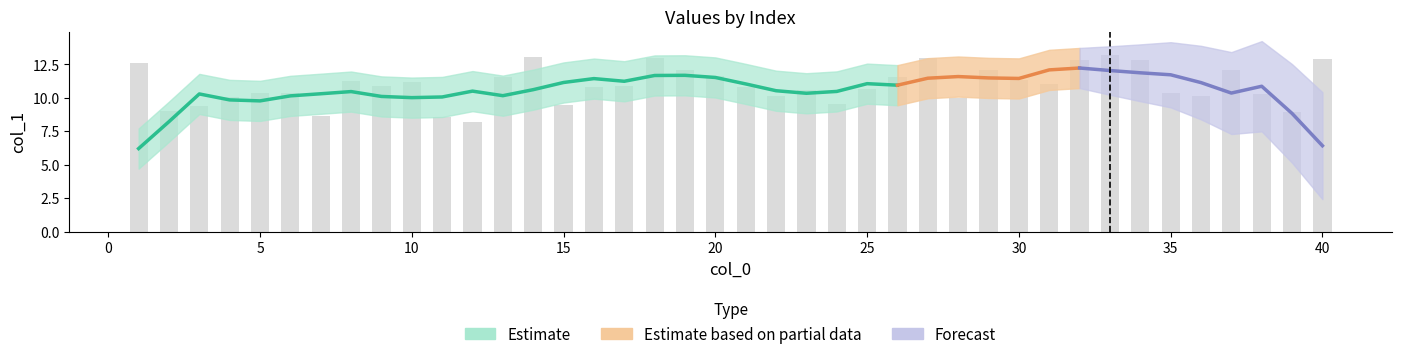

What is the change in value from 34 to 36?

-2.7